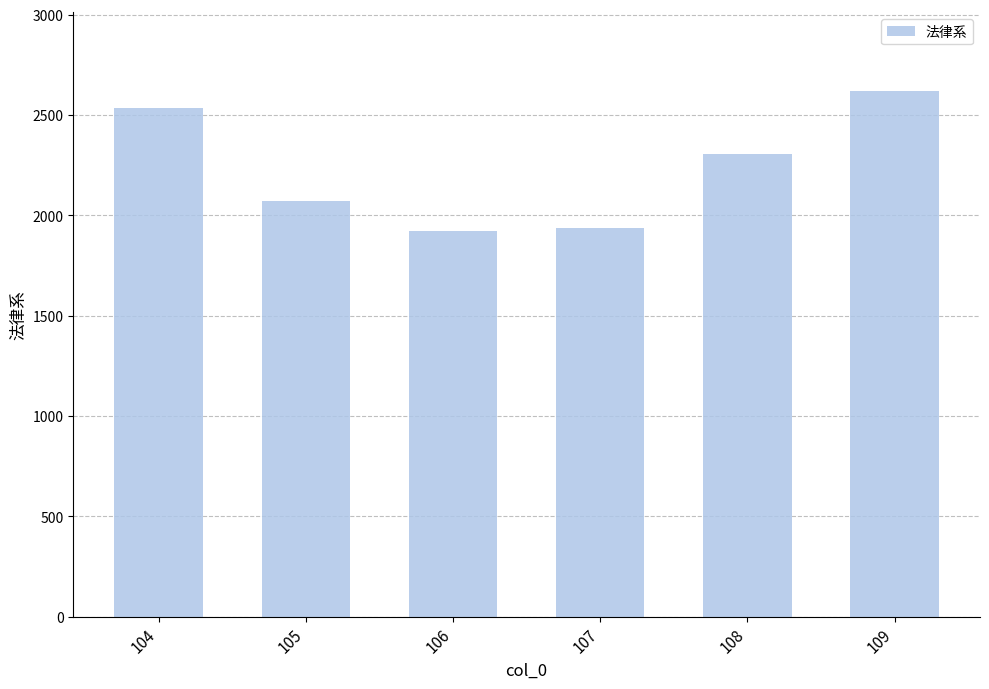

What is the maximum value shown in the chart?

2619